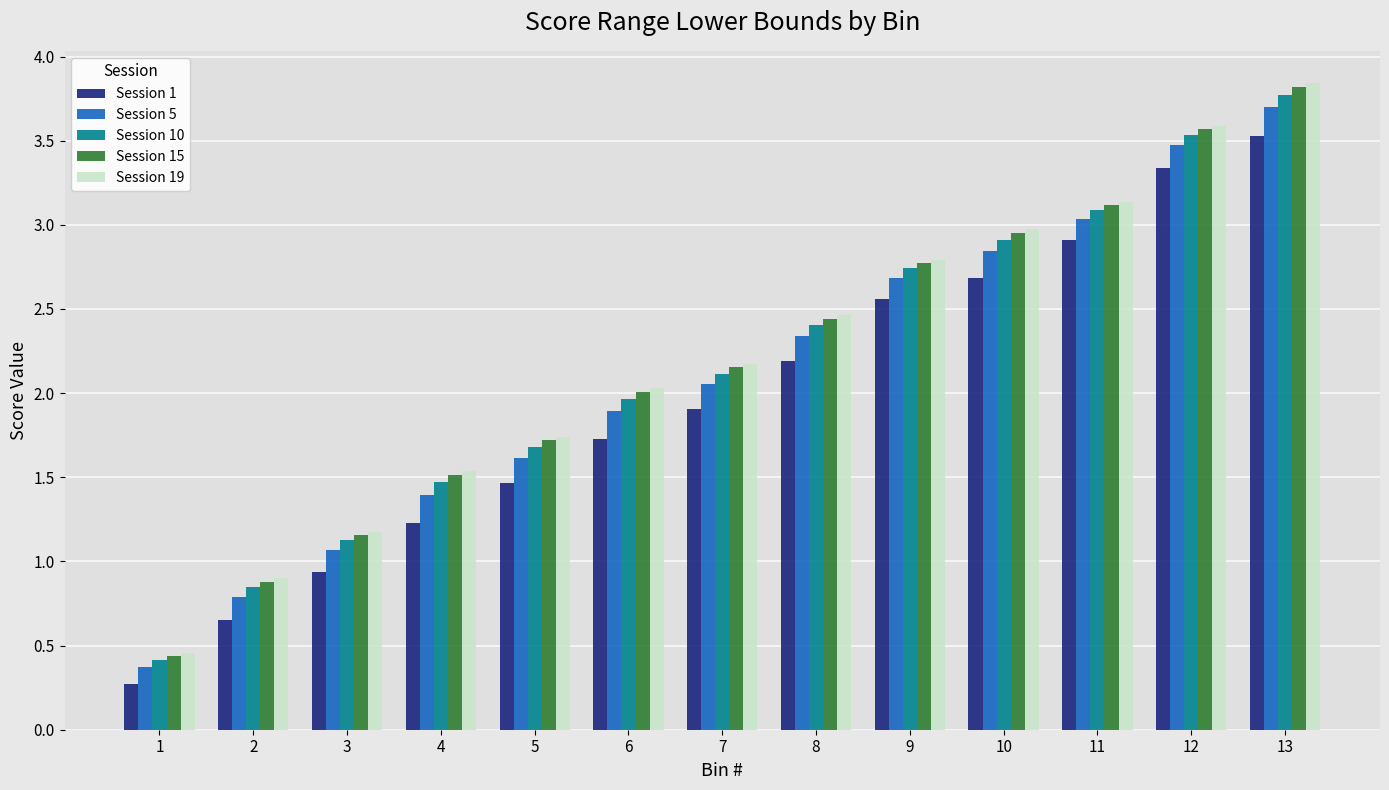

Are the bars horizontal?

No